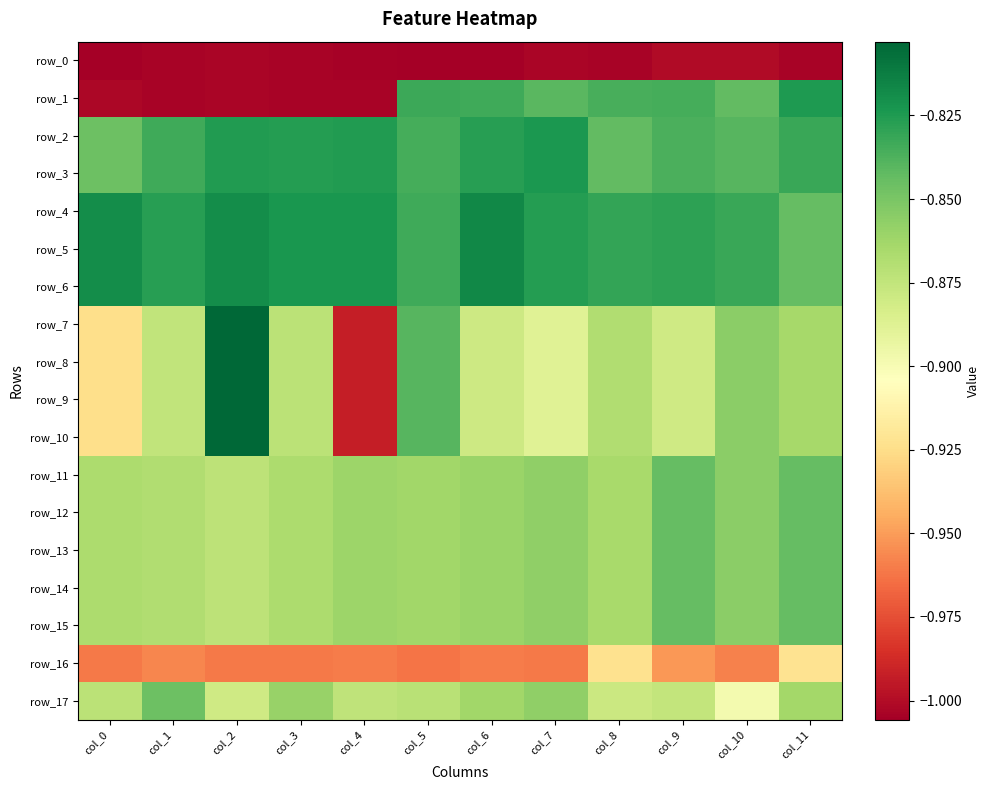

What is the greatest value displayed?

-0.8